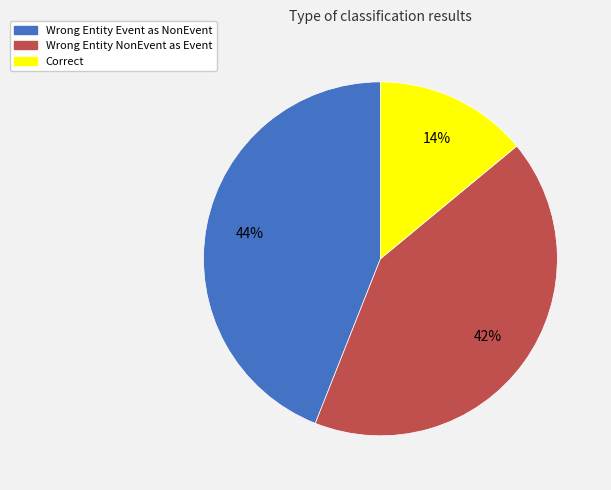

Is there any slice that represents more than half of the pie?

No